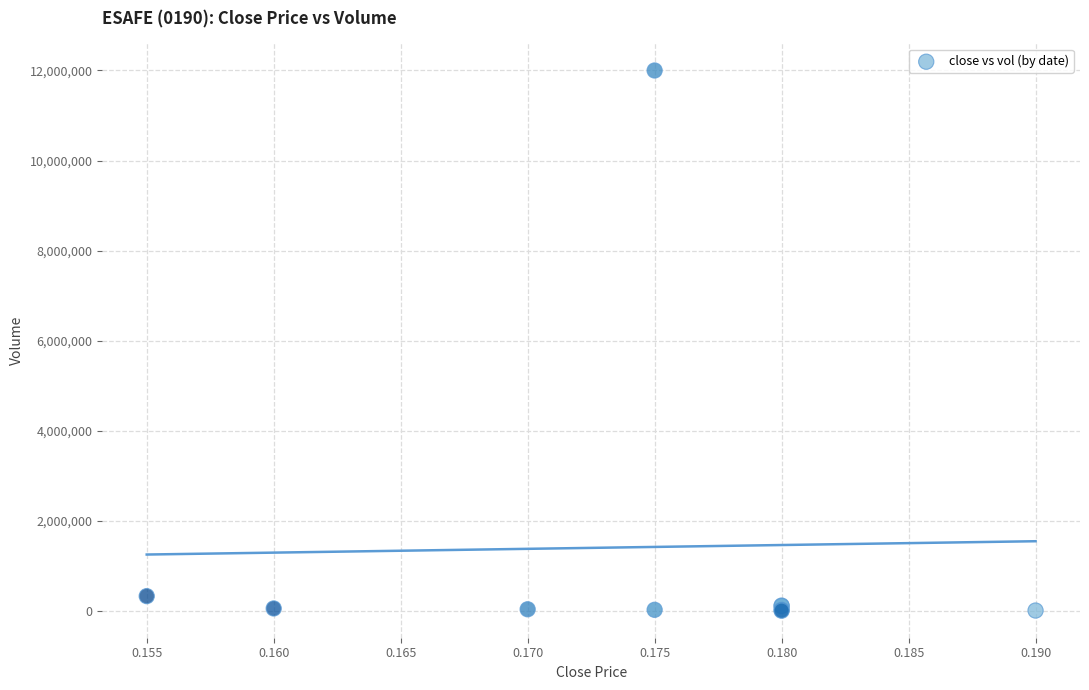

What Y value in the scatter plot is closest to 6000000?

323900